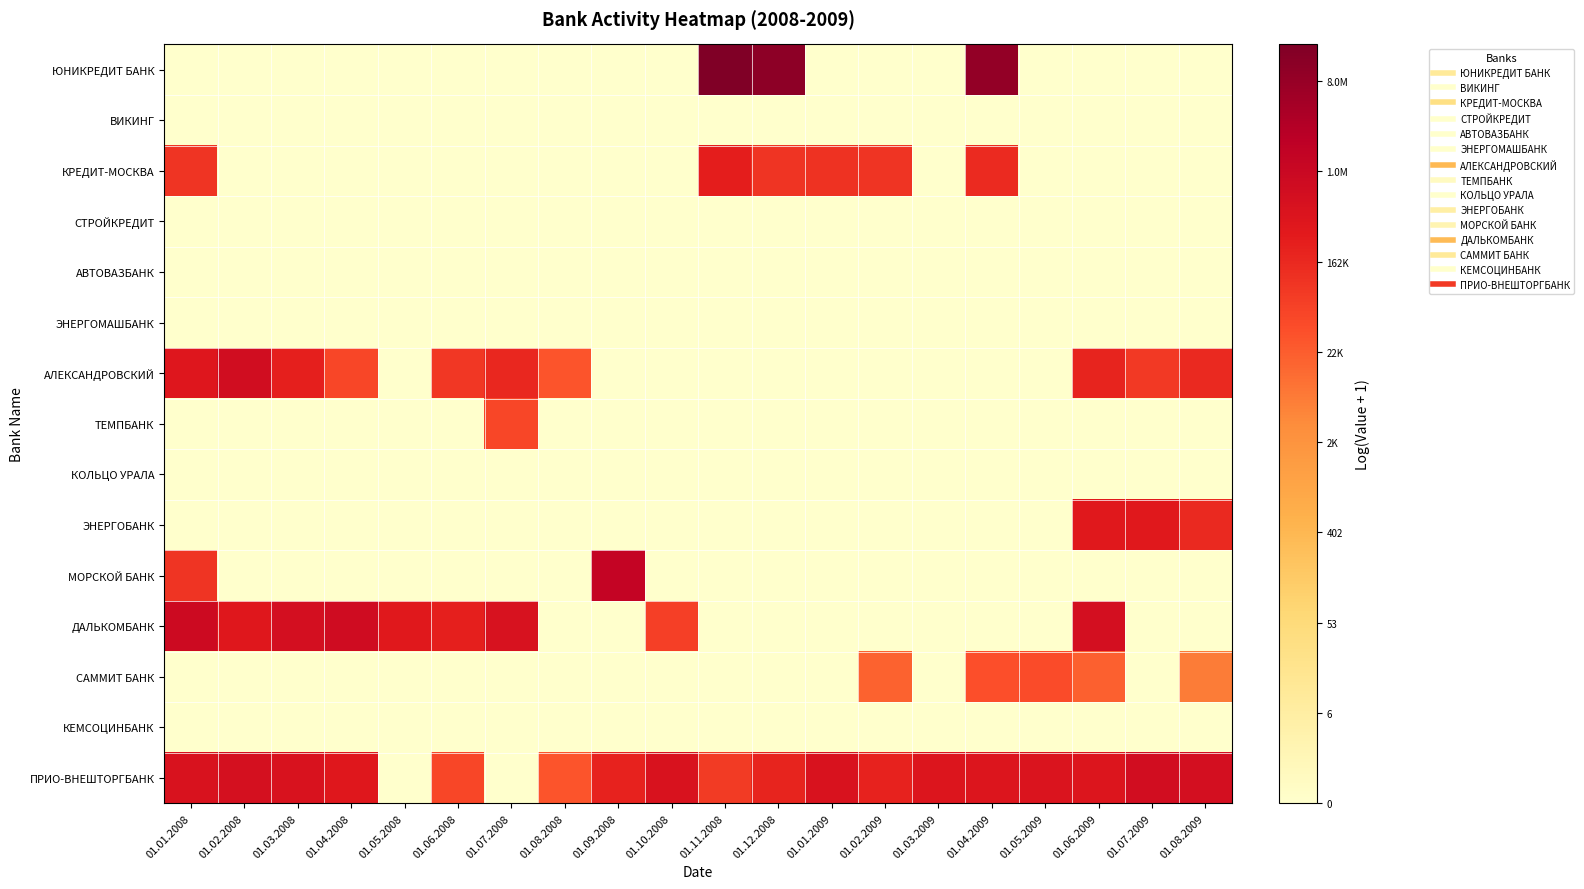

What is the difference between the highest and lowest values at 01.12.2008?

16.3